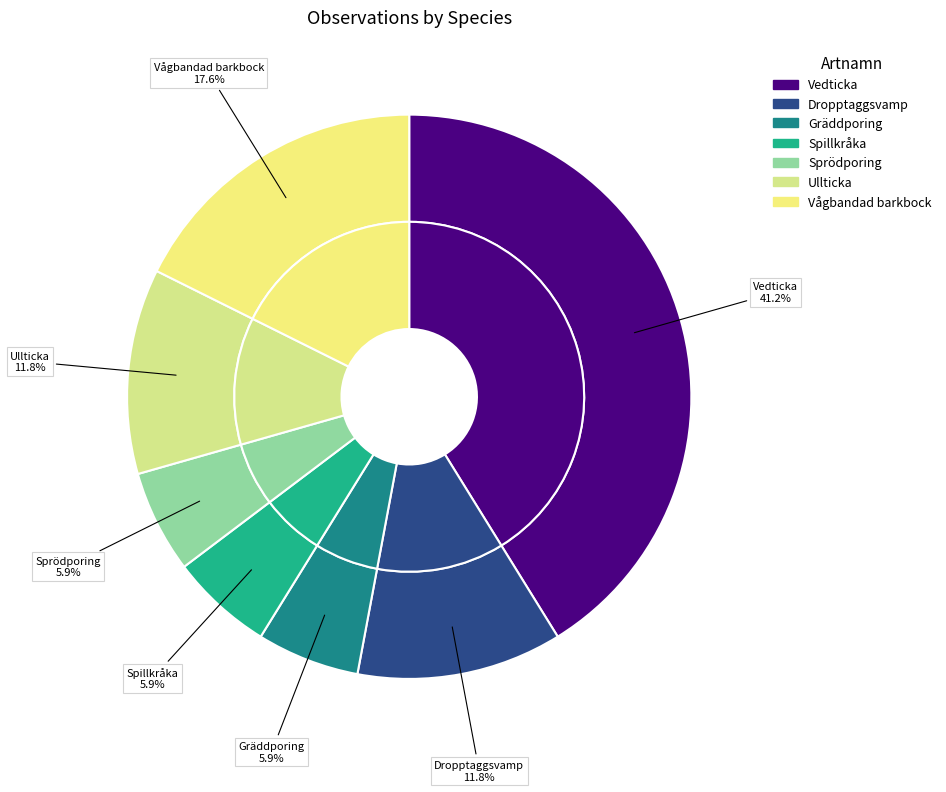

Which slice is the smallest?

Gräddporing